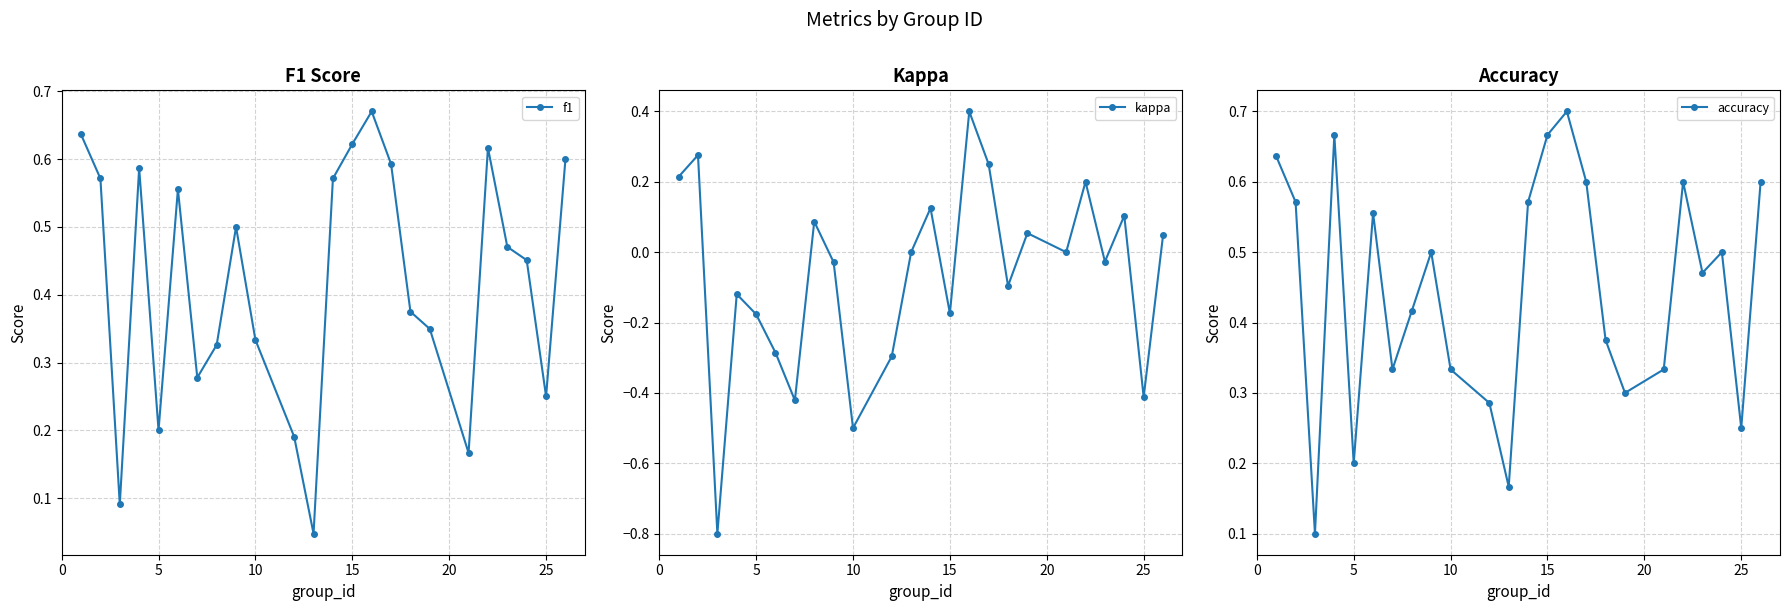

Does the chart display data point markers on the line(s)?

Yes